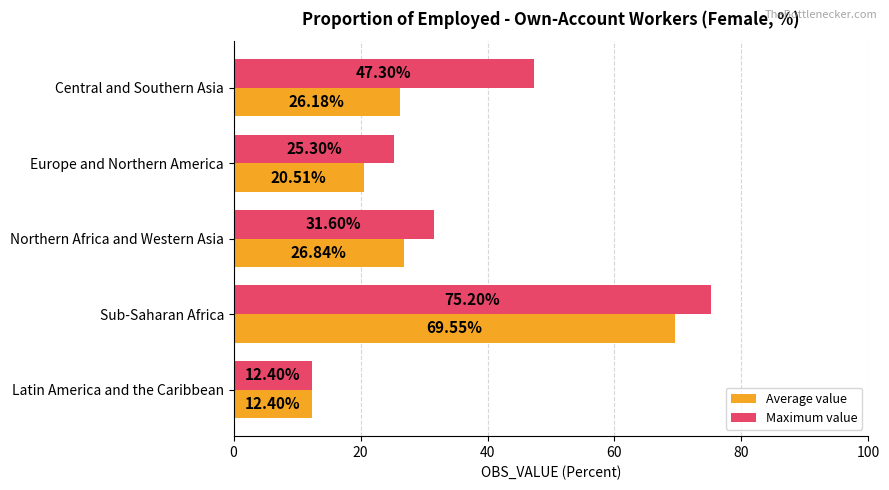

What is the sum of all Maximum value values?

191.8